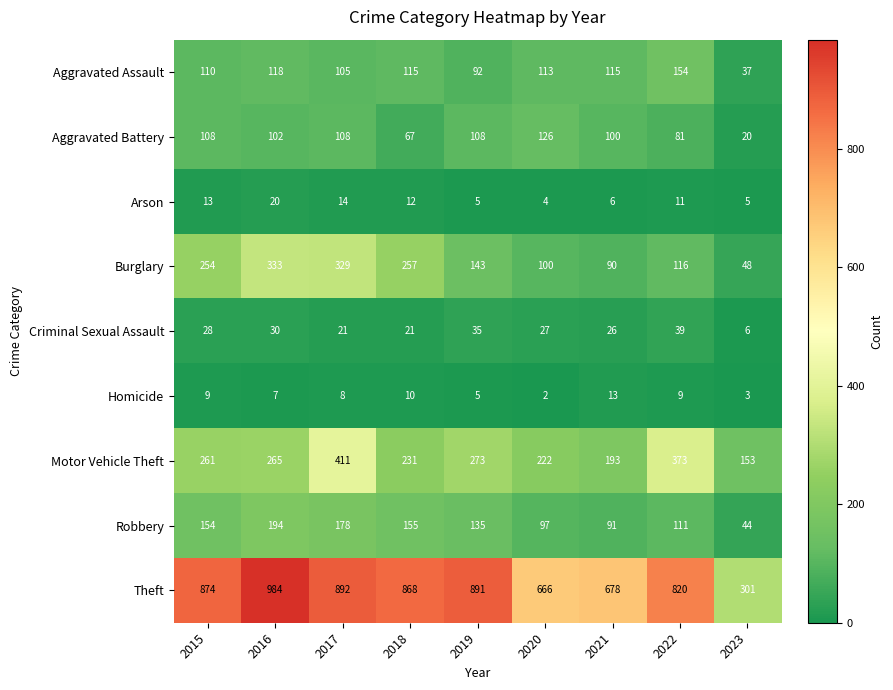

Which series has the largest total across all categories?

Theft